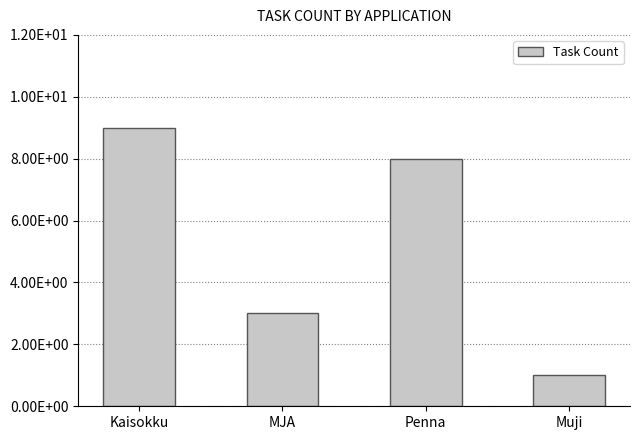

At which label does the data first exceed 8?

Kaisokku